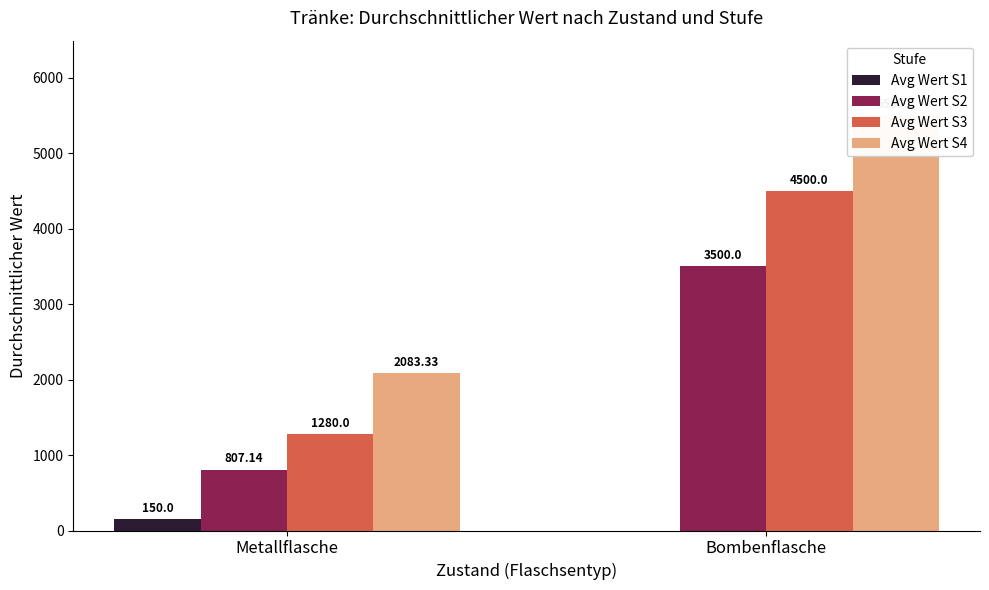

Reading left to right, what are all the values shown in this chart?

Avg Wert S1: 150.0	0.0
Avg Wert S2: 807.1	3500.0
Avg Wert S3: 1280.0	4500.0
Avg Wert S4: 2083.3	5500.0